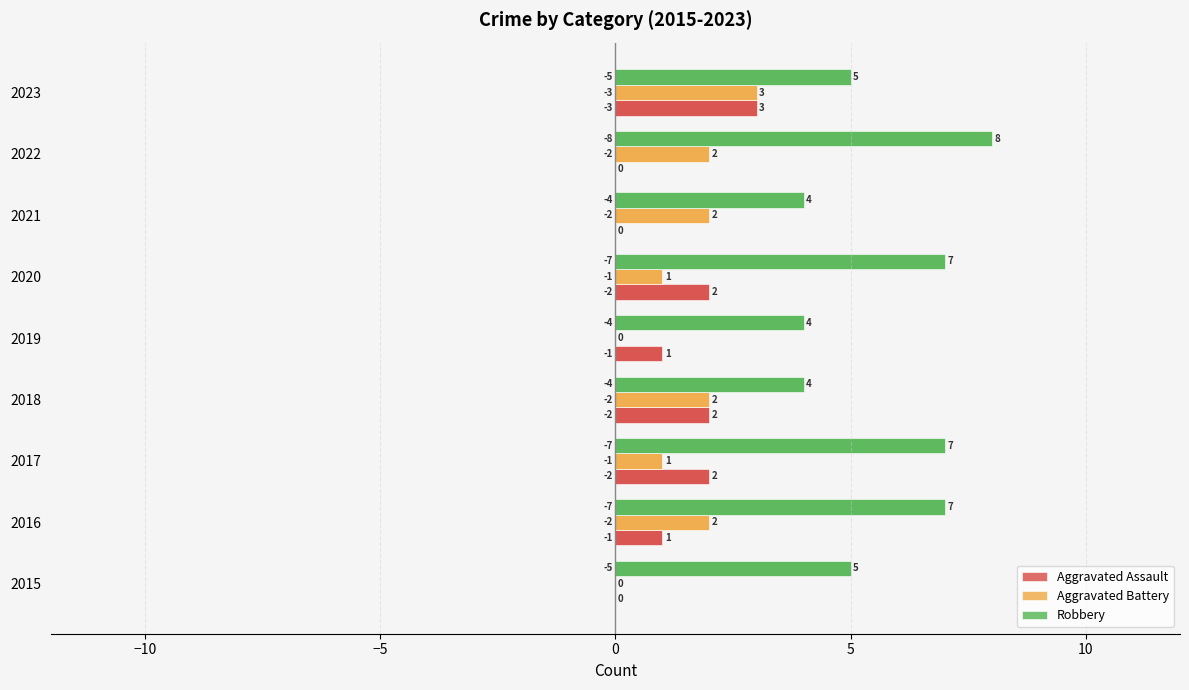

How many groups of bars are there?

9